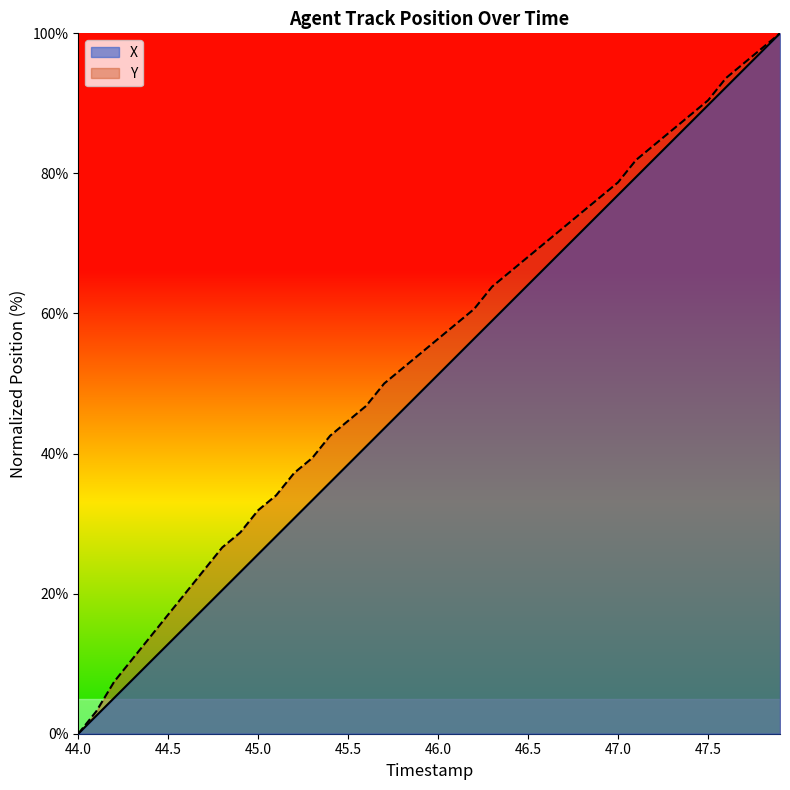

The X series shows 94.9 at 47.7. True or false?

True